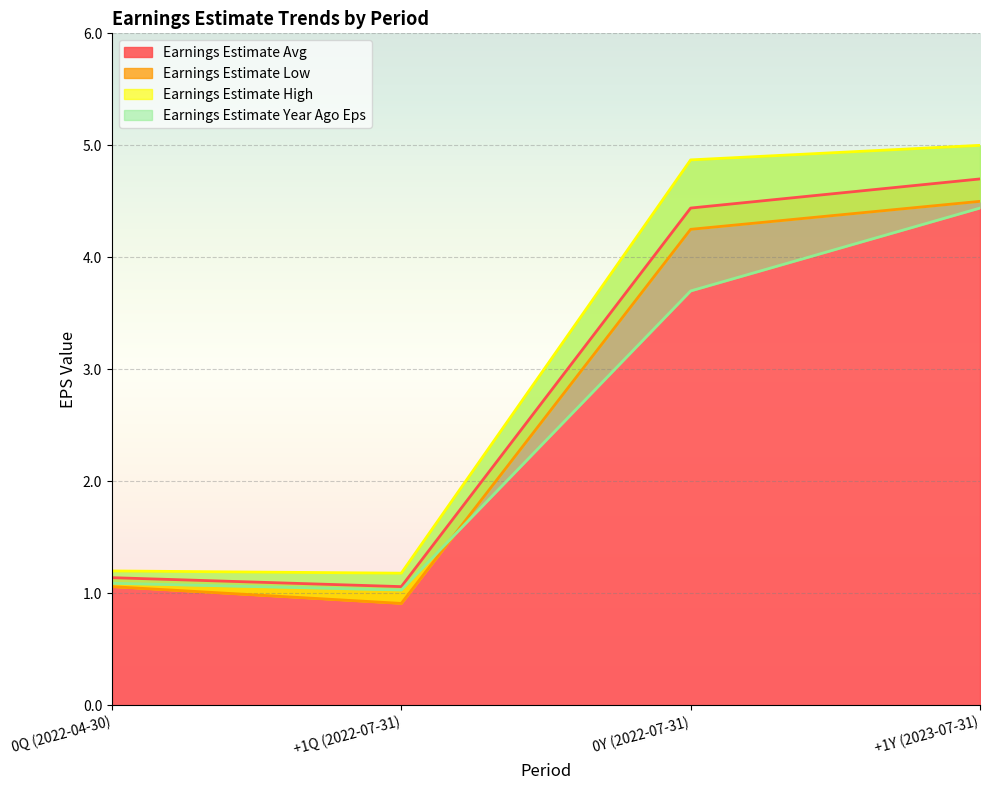

At which label is Earnings Estimate Year Ago Eps closest to 2?

0Q (2022-04-30)